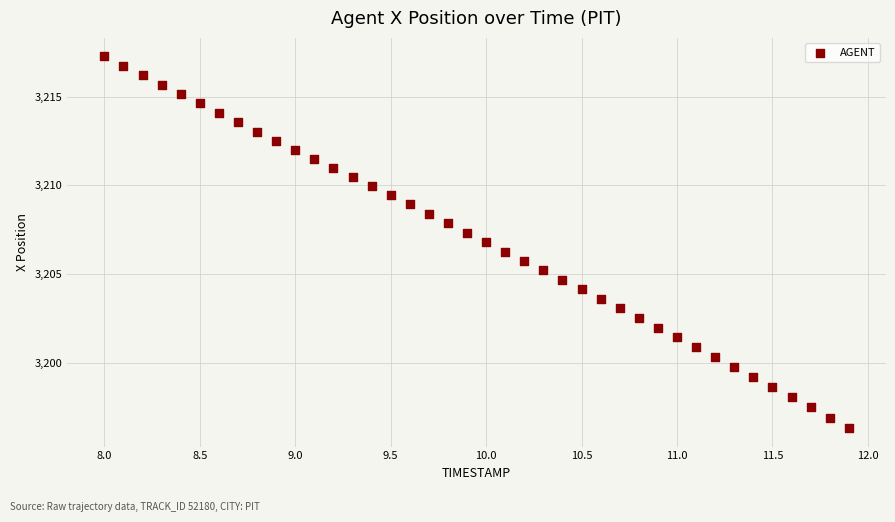

What is the range of X values (max minus min)?

3.9